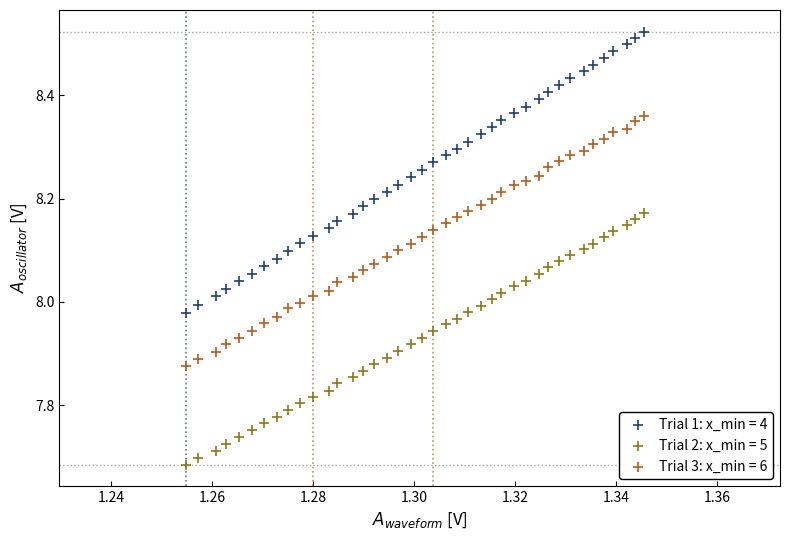

Which series has the largest Y range (max minus min)?

Trial 1: x_min = 4